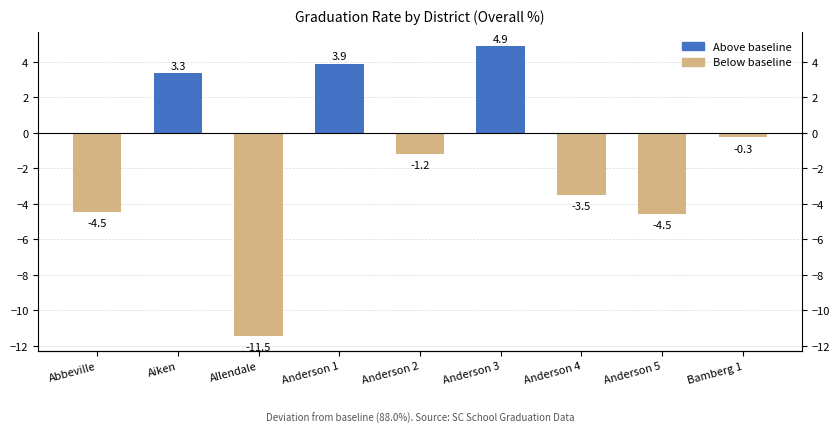

What is the sum of the values at Anderson 5 and Aiken?

-1.2